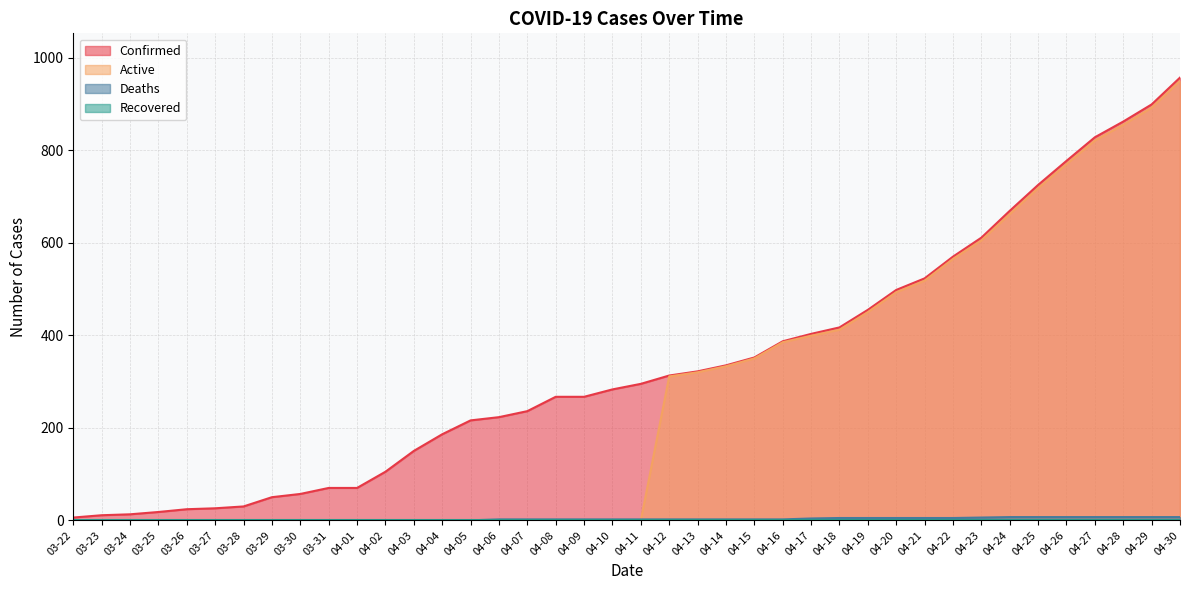

At which category is the sum across all series the highest?

04-30